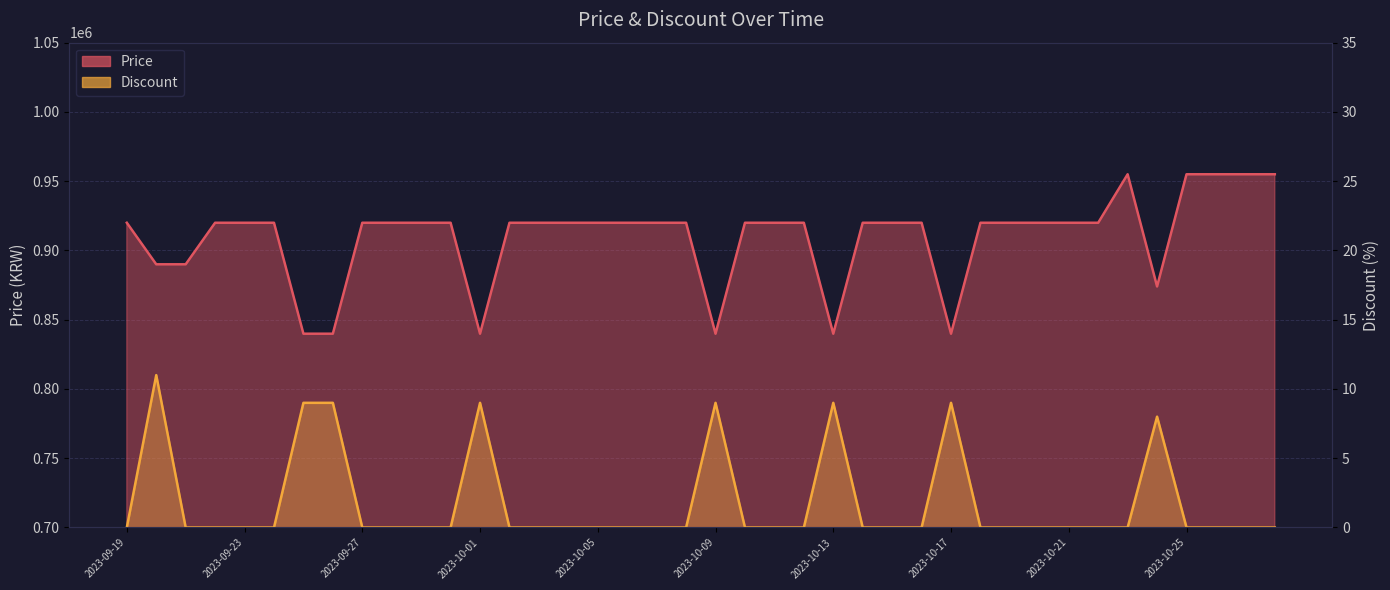

At how many categories does at least one series exceed 927183?

5